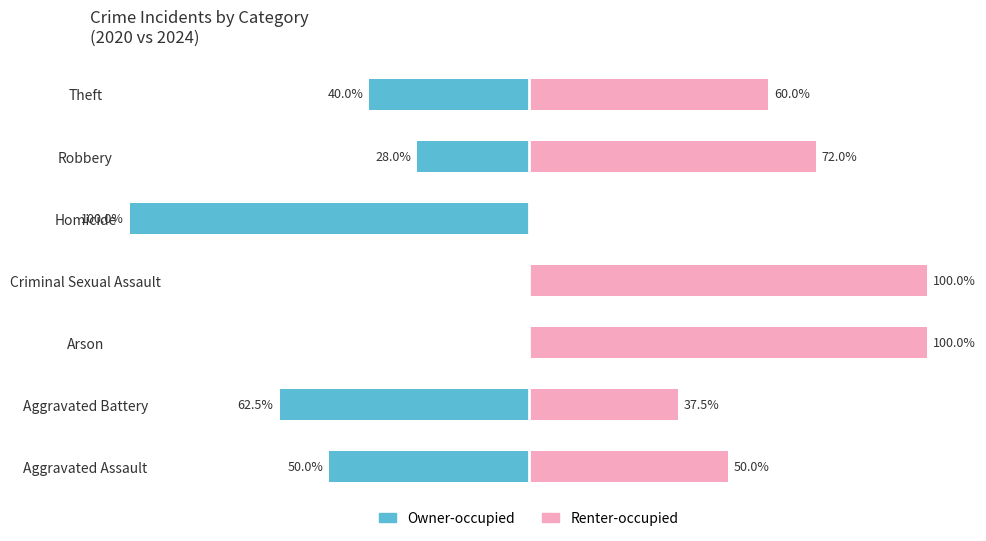

List the series in order of their peak value, highest first.

Renter-occupied, Owner-occupied